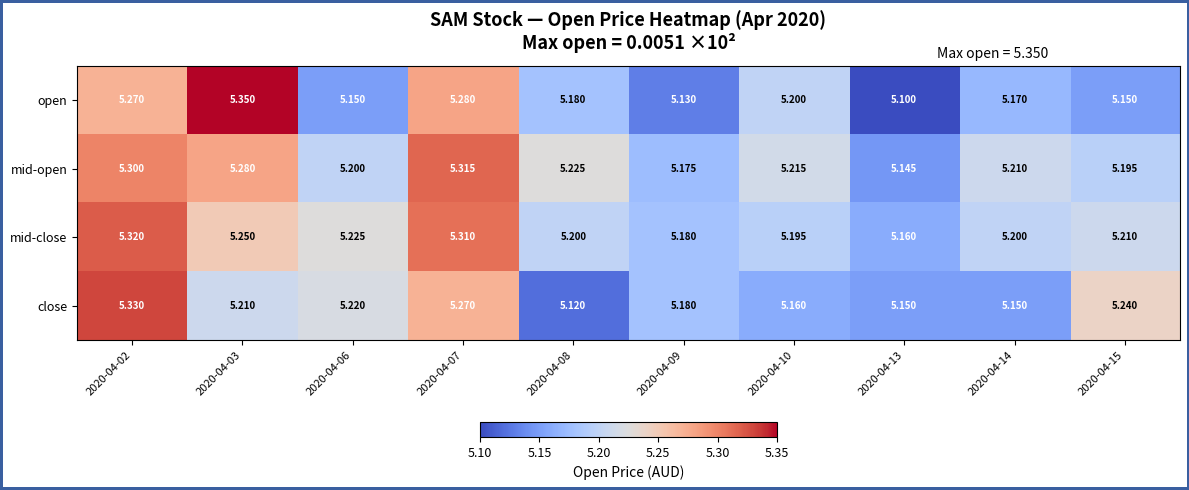

Which series changed the most between 2020-04-06 and 2020-04-13?

close